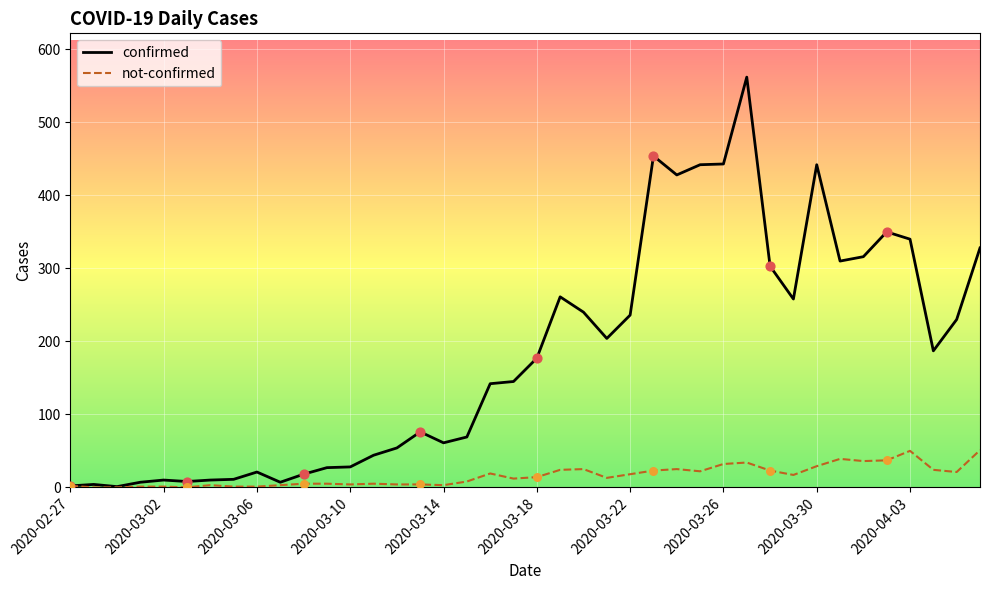

Which series has the largest range (max minus min)?

confirmed